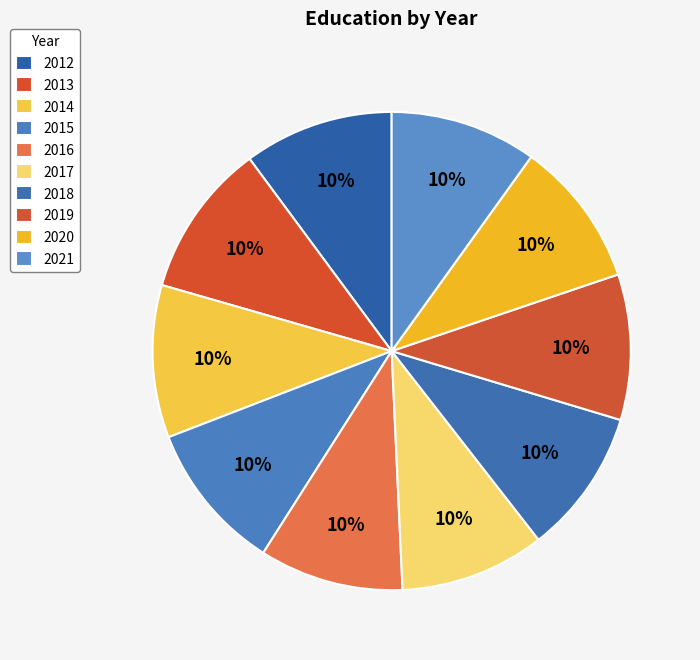

What is the smallest slice in the pie chart?

2016